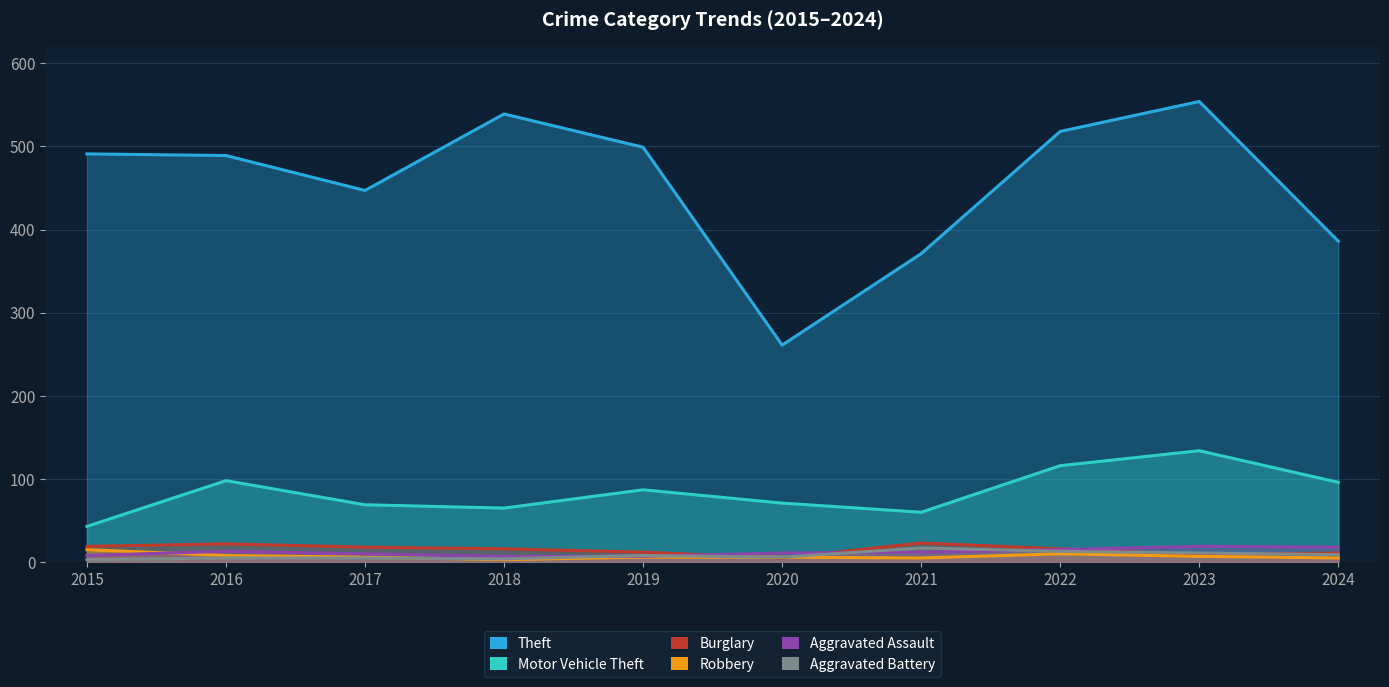

The Motor Vehicle Theft series shows 95 at 2021. True or false?

False